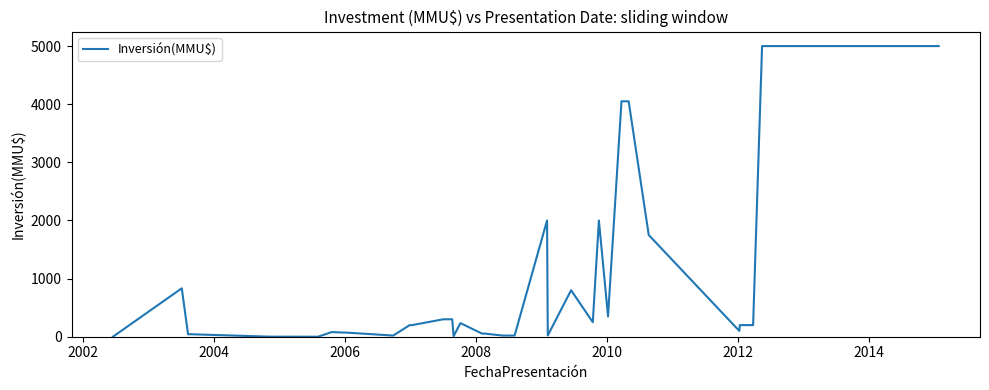

What is the difference between the maximum and minimum values?

5000